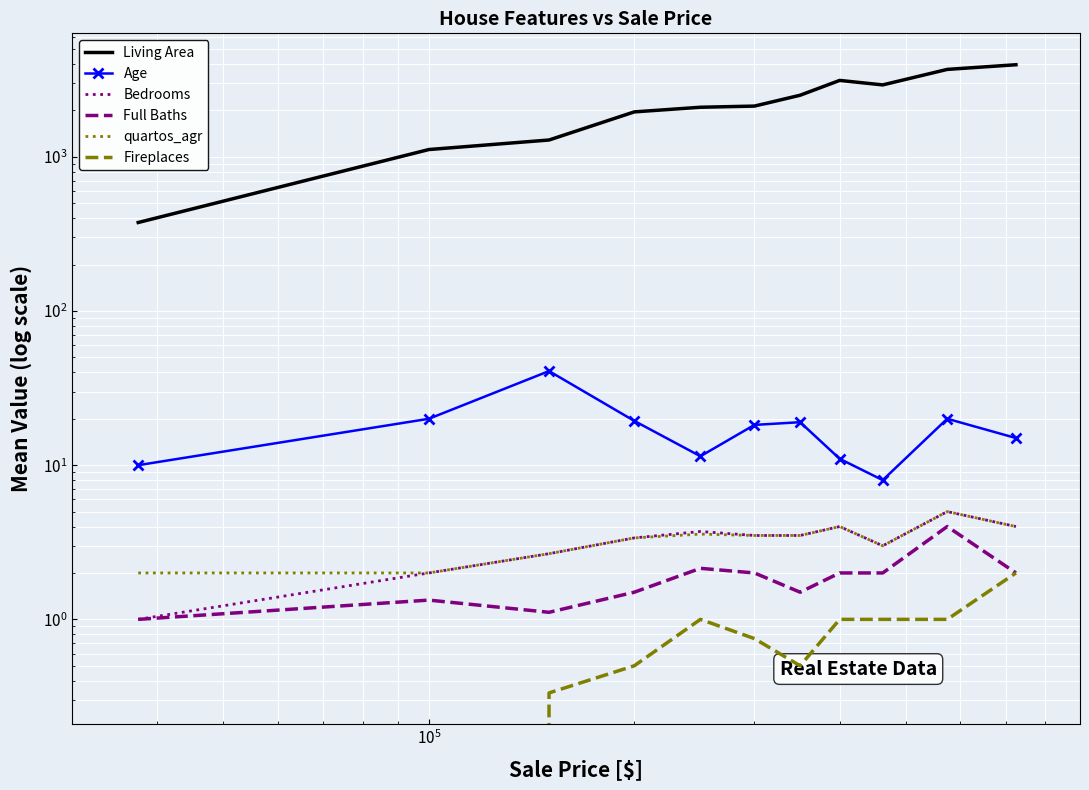

What is the value of the quartos_agr point at the 11th from the left?

4.0